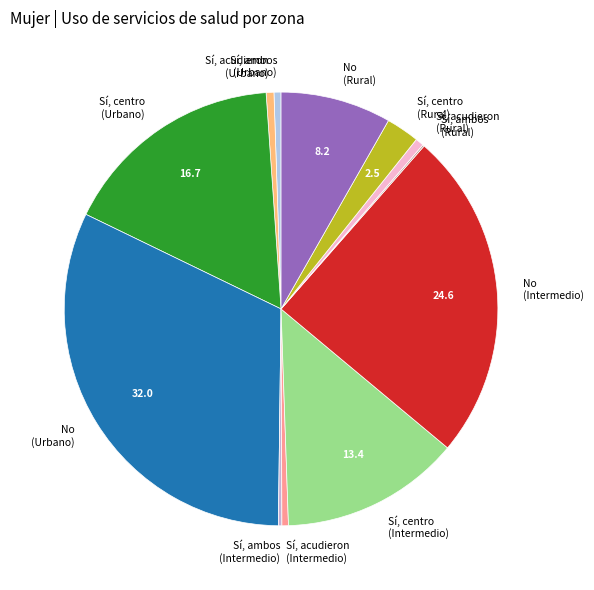

Which has a higher value, Sí, acudieron (Urbano) or Sí, centro (Urbano)?

Sí, centro (Urbano)